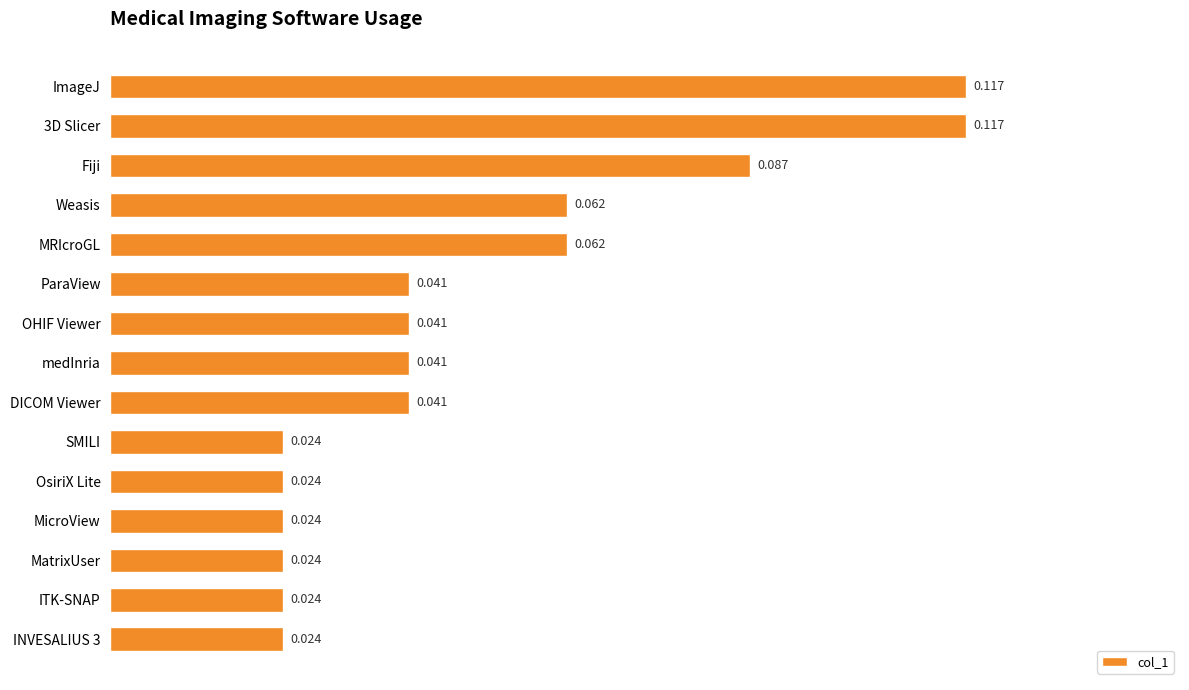

What is the label of the 3rd bar from the top?

Fiji